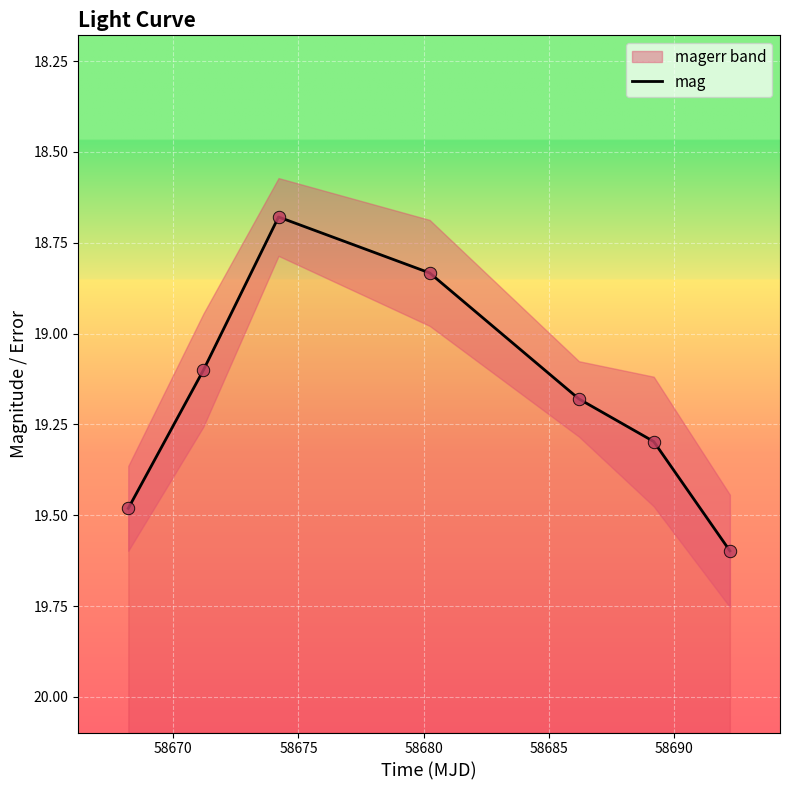

Between 58685 and 58690, which is larger?

58690